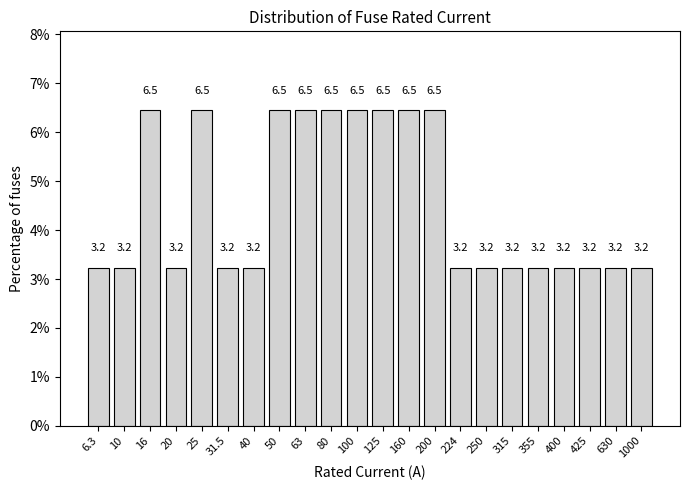

Reading right to left, list all the values displayed in this chart.

3.2	3.2	3.2	3.2	3.2	3.2	3.2	3.2	6.5	6.5	6.5	6.5	6.5	6.5	6.5	3.2	3.2	6.5	3.2	6.5	3.2	3.2